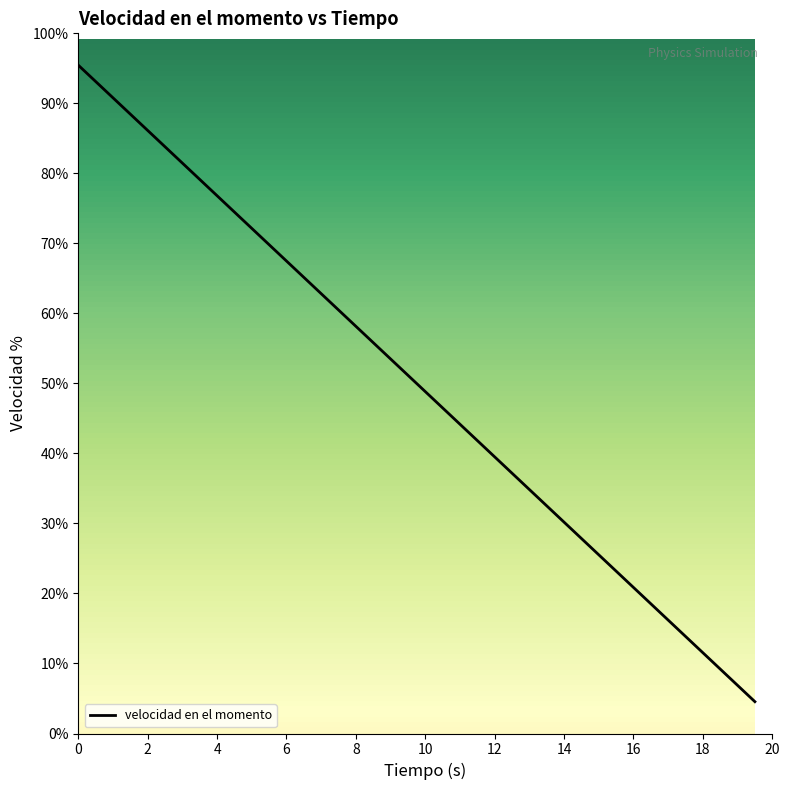

Does the chart have visible grid lines?

No